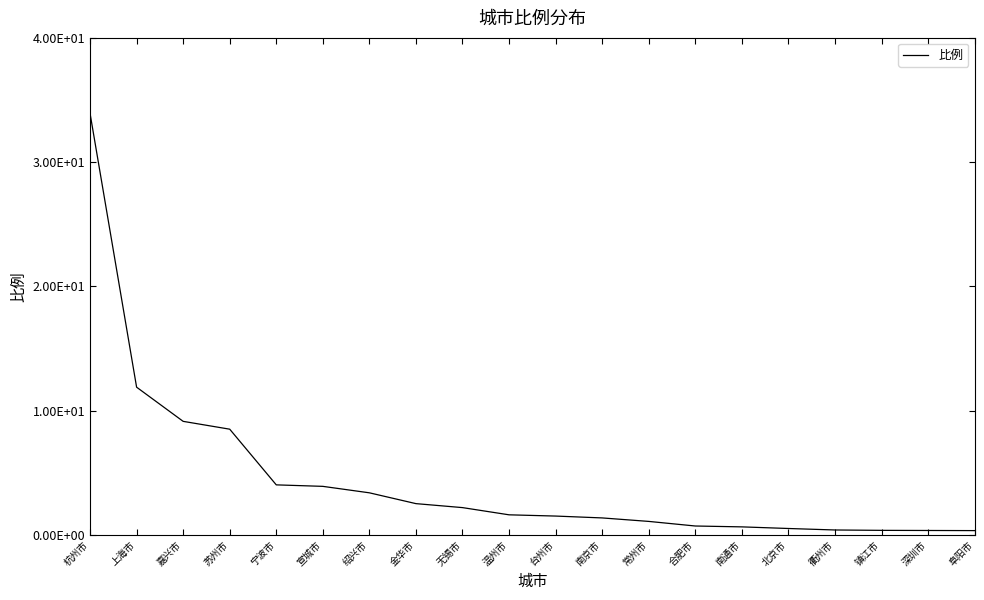

What is the difference between the maximum and second lowest values?

33.6